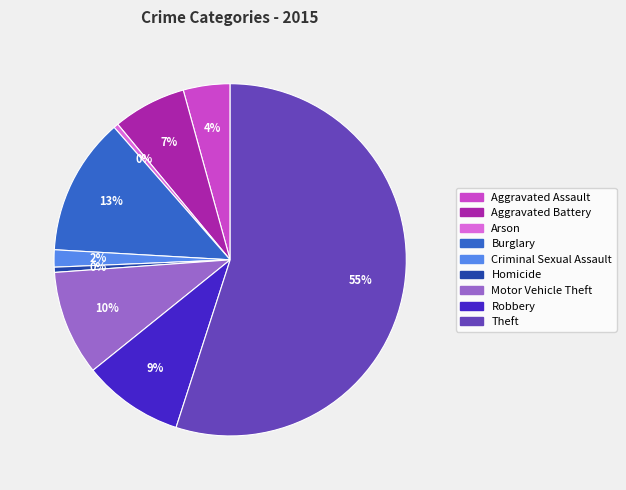

To the nearest percent, what is the combined percentage of Burglary and Robbery?

22%